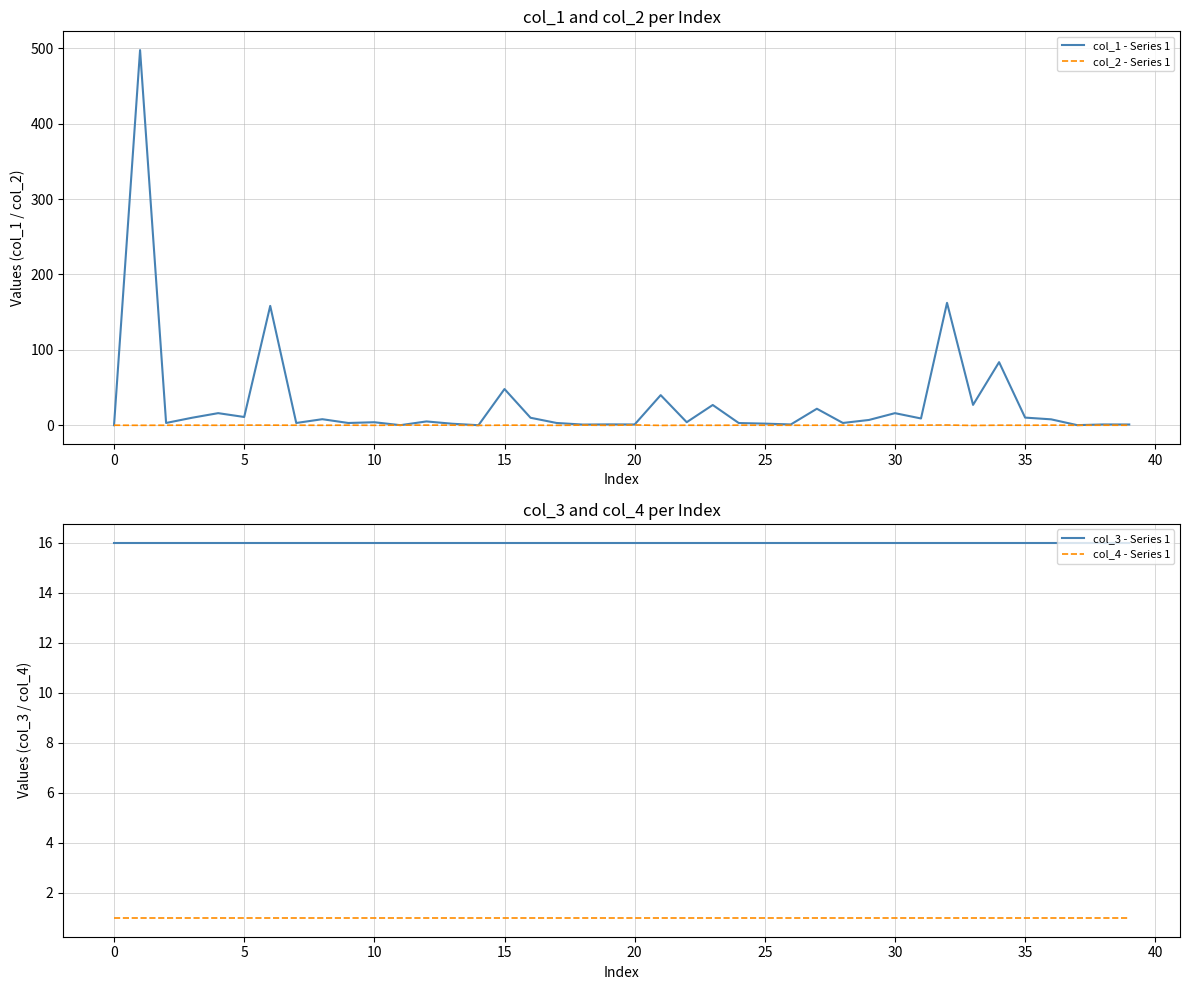

After their last crossing, which series has the higher values: col_1 - Series 1 or col_4 - Series 1?

col_4 - Series 1